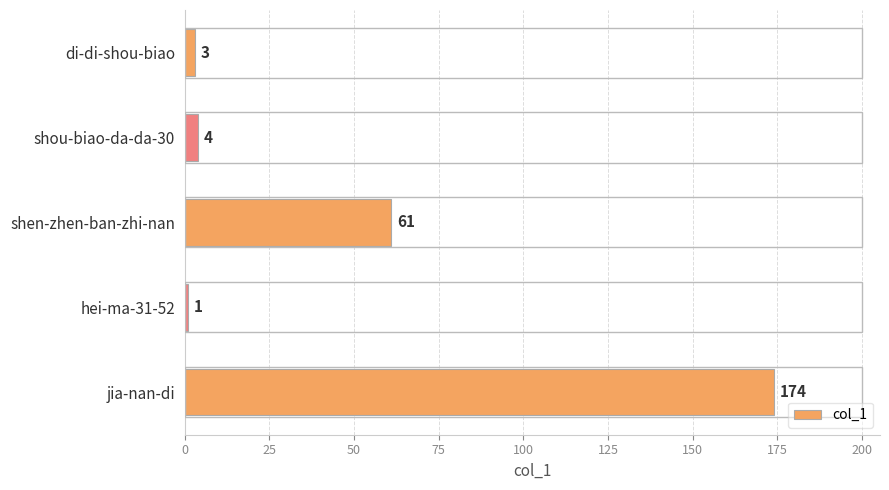

Reading bottom to top, extract all data points from this chart.

174	1	61	4	3